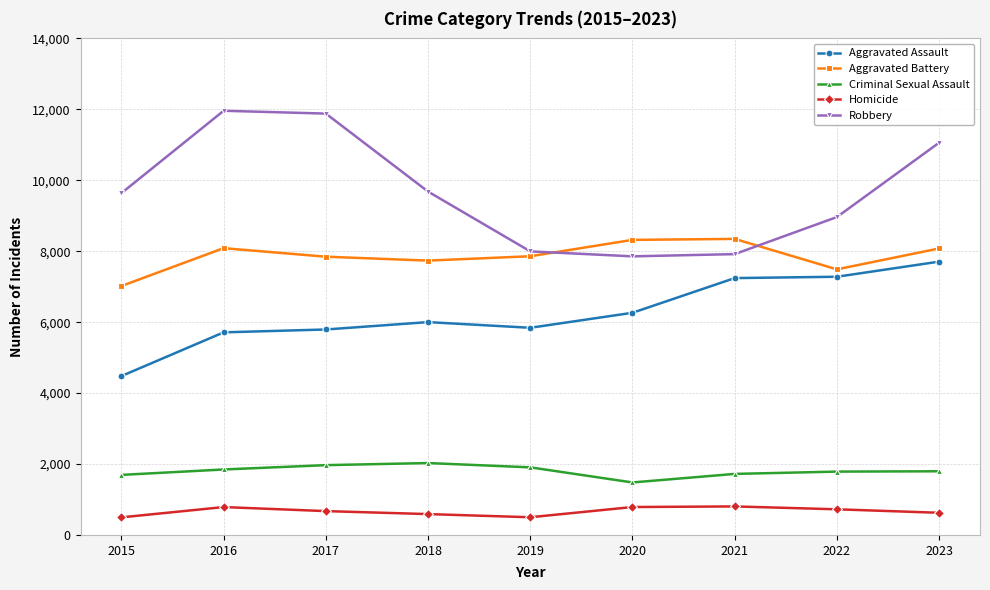

How many distinct data groups are displayed?

5